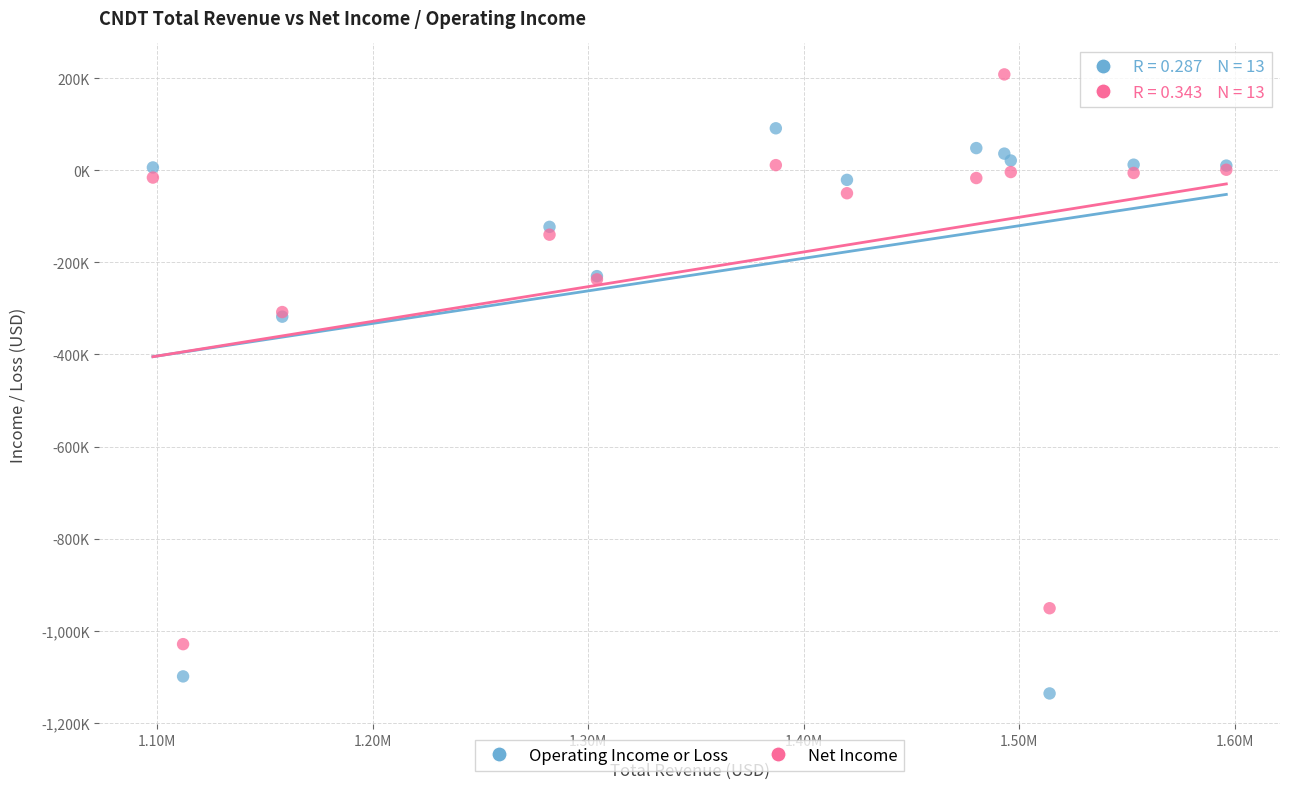

Which series reaches the minimum Y coordinate?

Operating Income or Loss